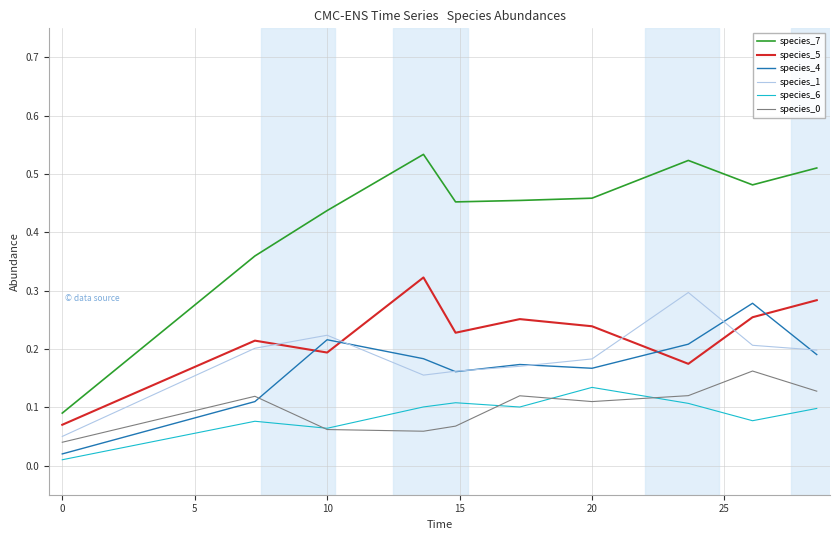

True or false: species_0 and species_5 cross at least once.

False